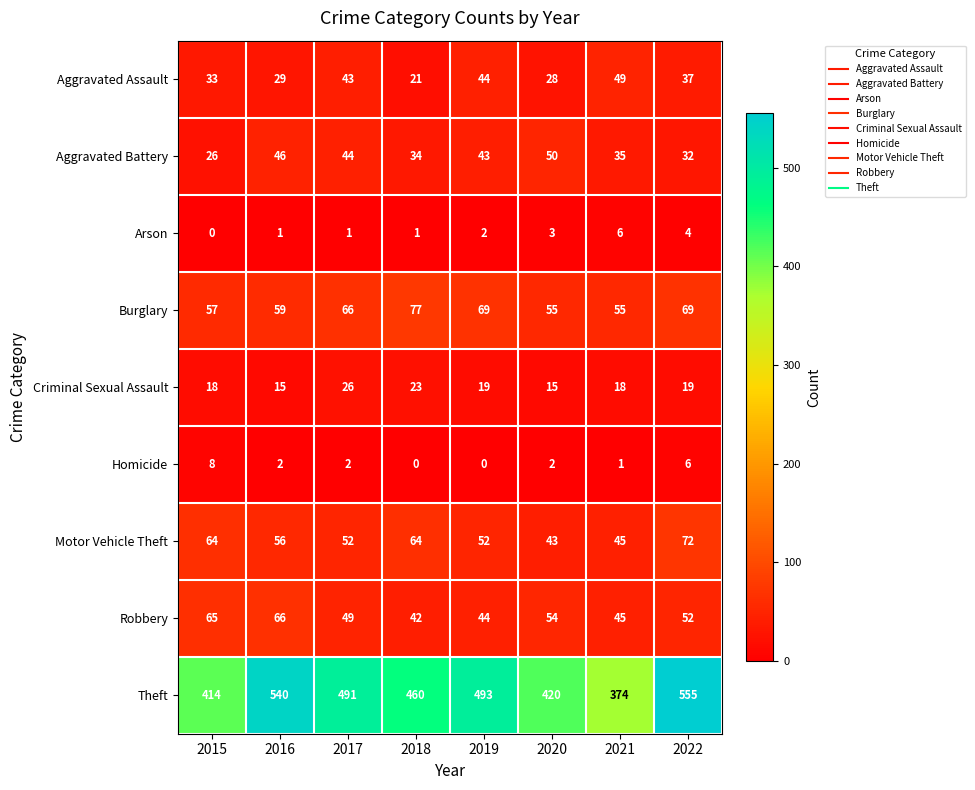

Is it true that Criminal Sexual Assault equals 19 at 2019?

True